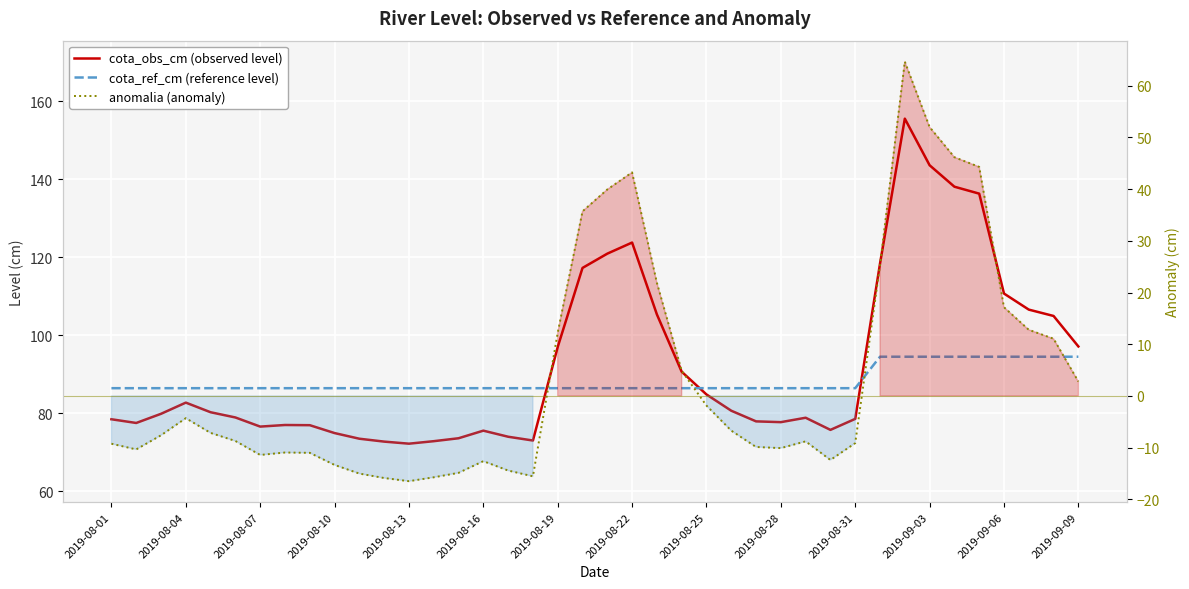

True or false: anomalia (anomaly) and cota_ref_cm (reference level) intersect in this chart.

False